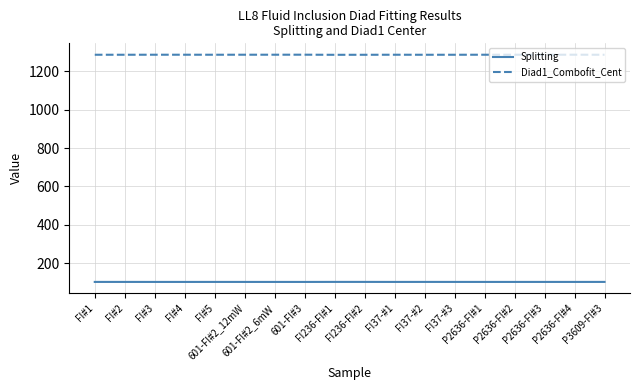

How many distinct data groups are displayed?

2